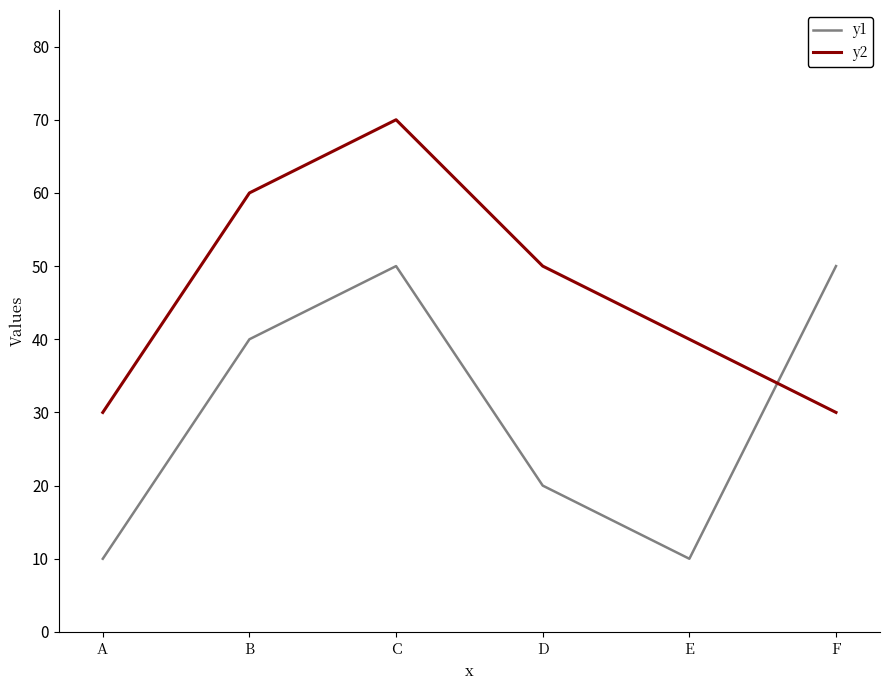

Where is y2 nearest to the value 50?

D